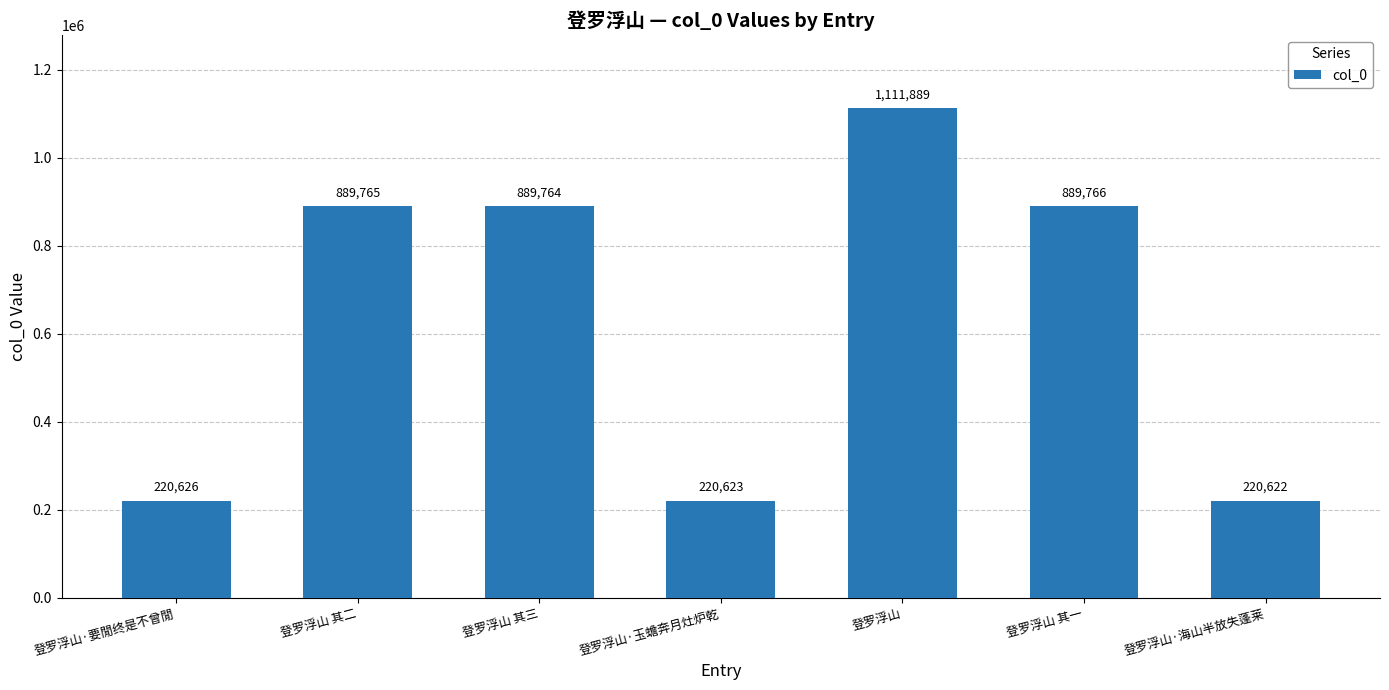

Reading right to left, list all the values displayed in this chart.

登罗浮山·海山半放失蓬莱=220622	登罗浮山 其一=889766	登罗浮山=1111889	登罗浮山·玉蟾奔月灶炉乾=220623	登罗浮山 其三=889764	登罗浮山 其二=889765	登罗浮山·要閒终是不曾閒=220626